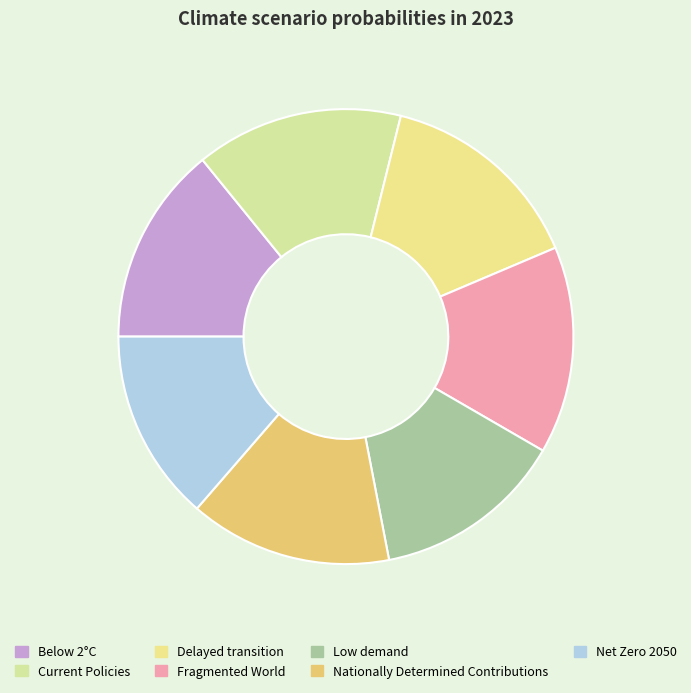

Do Low demand and Delayed transition together represent more than half of the pie?

No